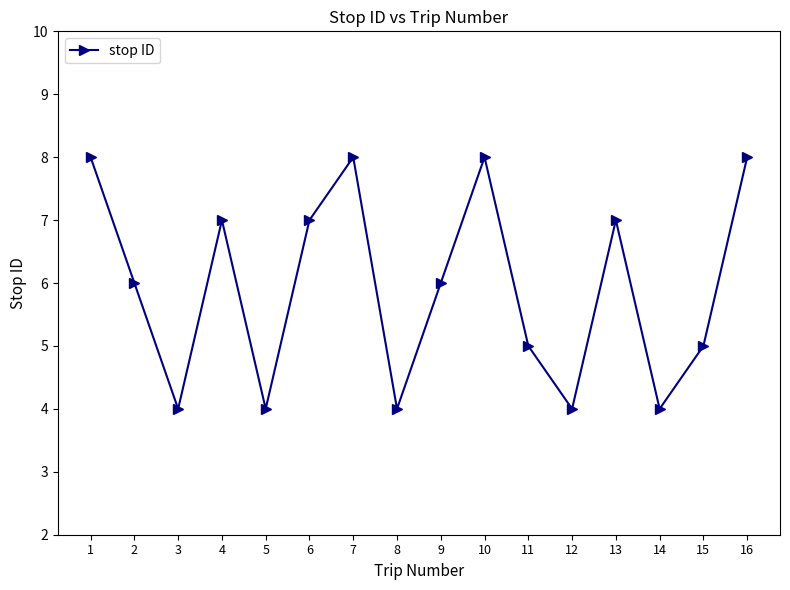

What is the sum of the values at 4 and 15?

12